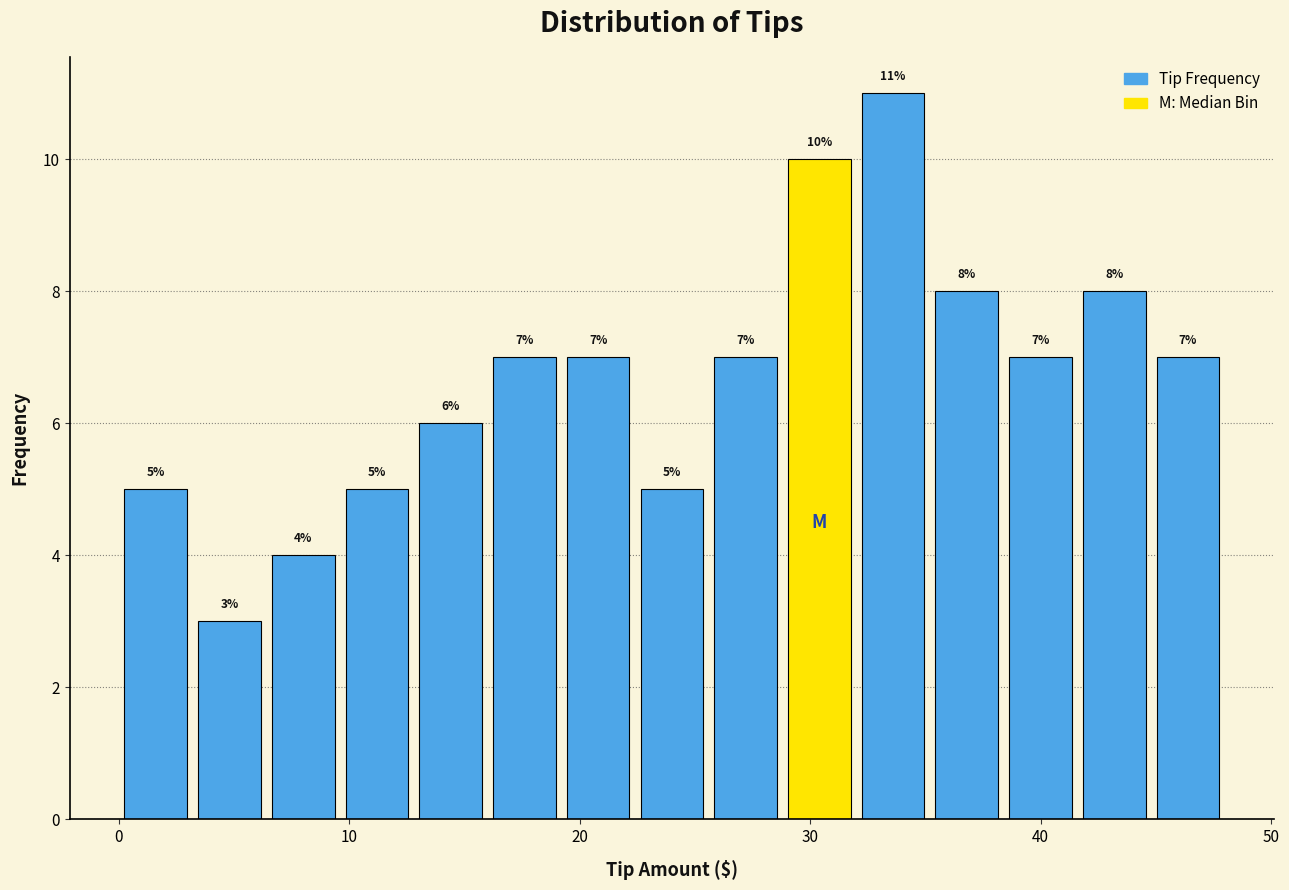

Read against the x-axis, roughly where is the centre of the tallest bar?

34